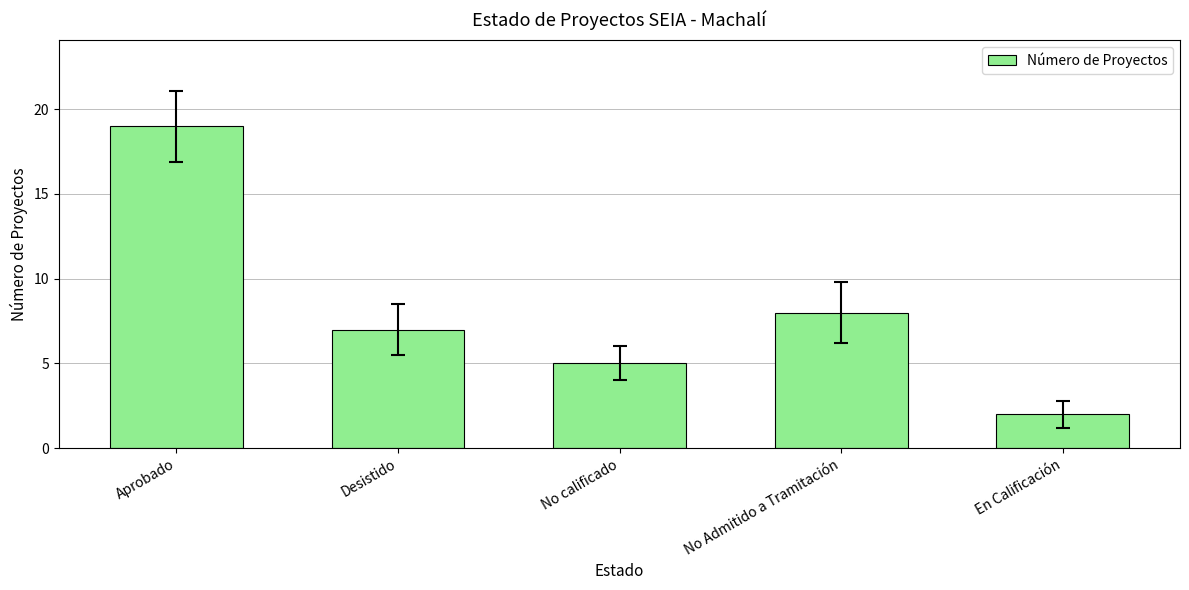

Is it true that the value at Desistido is 7?

True